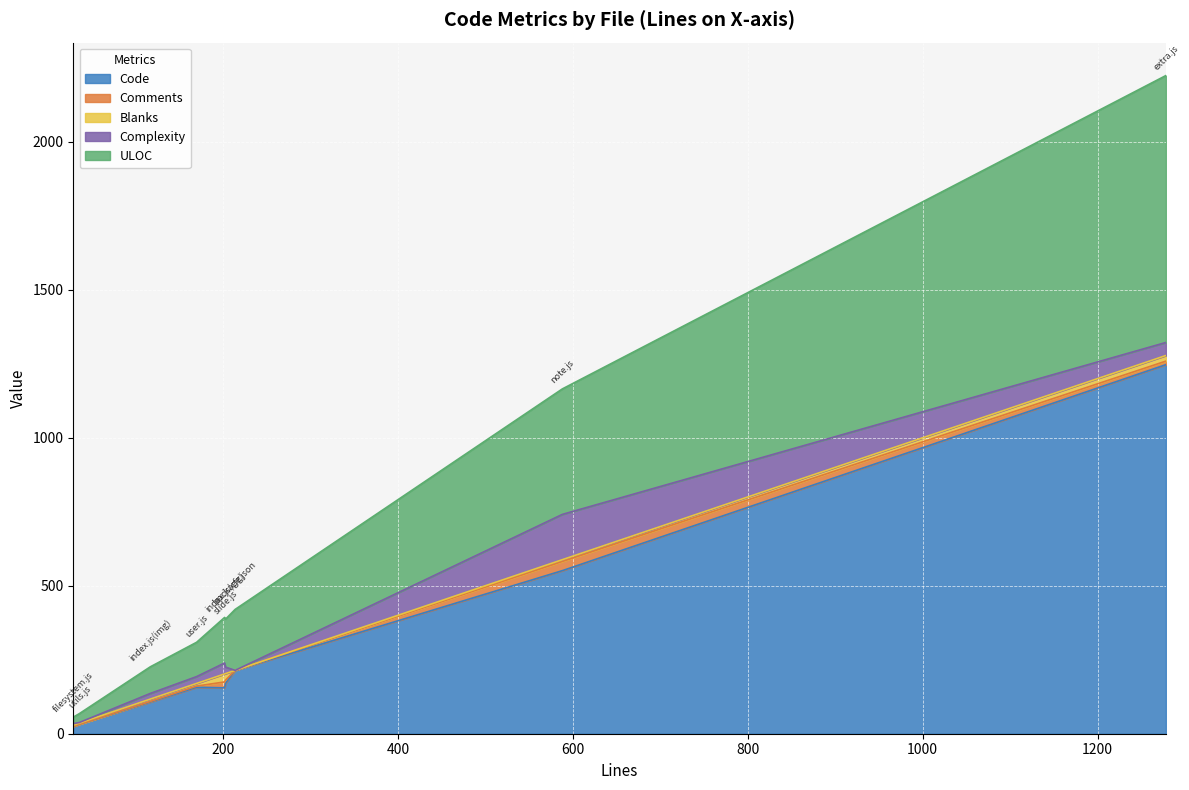

The value of Comments at 1278 is 21. True or false?

False